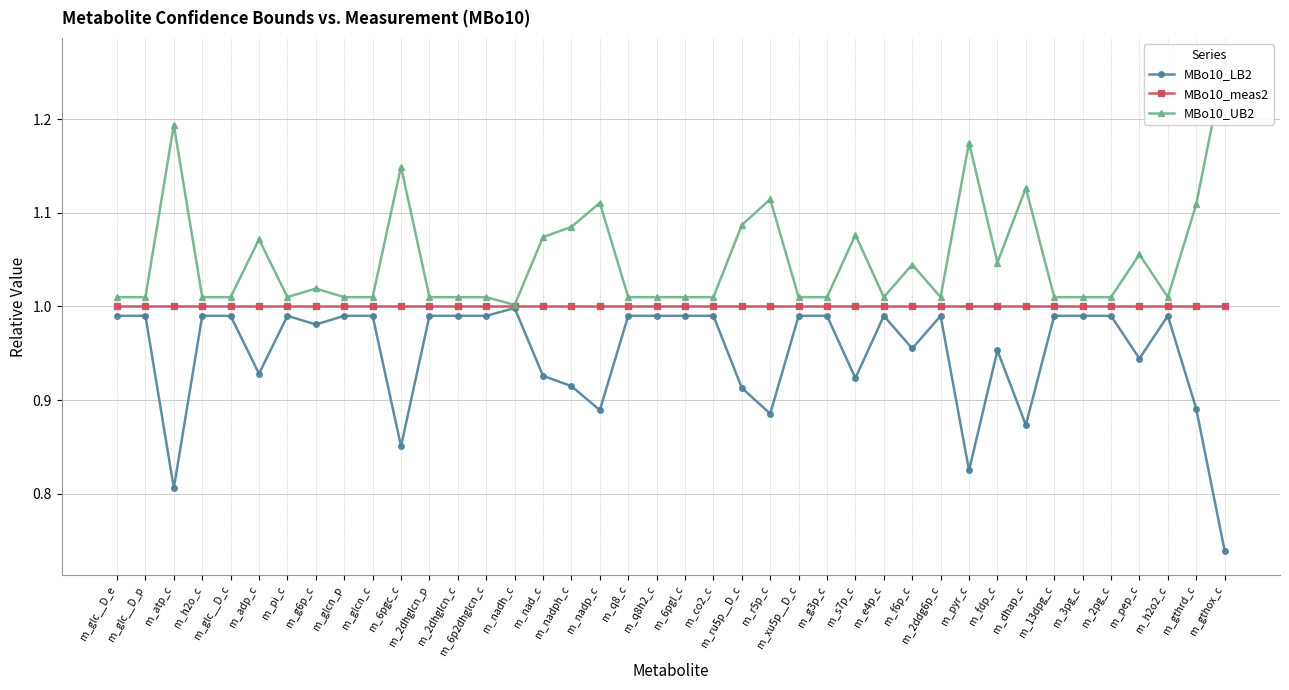

Between m_6pgc_c and m_6p2dhglcn_c, which series saw the biggest shift?

MBo10_UB2